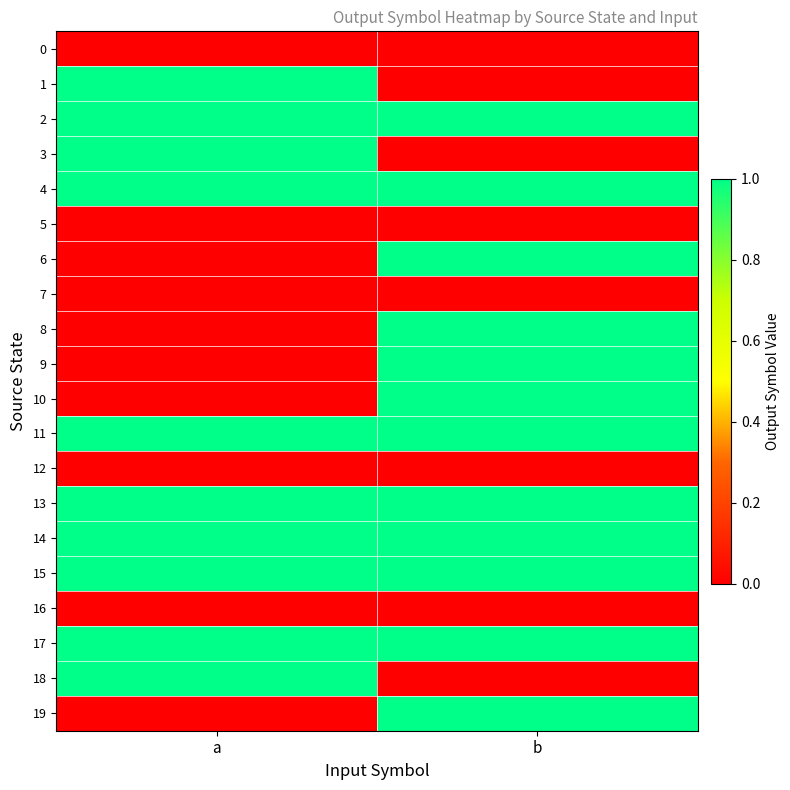

What is the difference between the highest and lowest values at a?

1